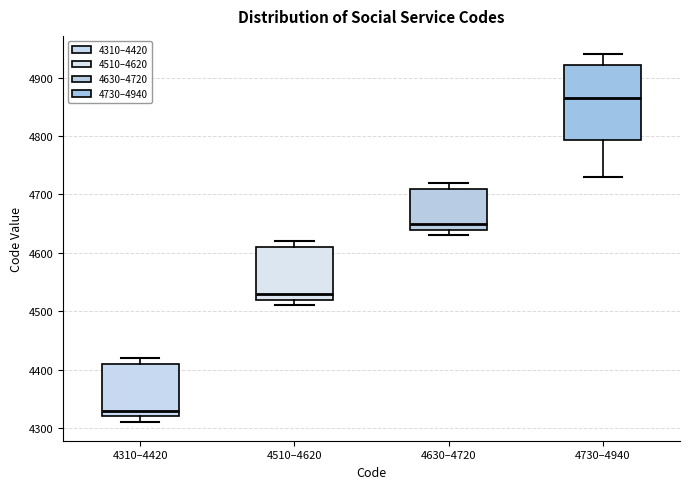

Comparing the boxes themselves (not the whiskers), which one is the tallest?

4730–4940